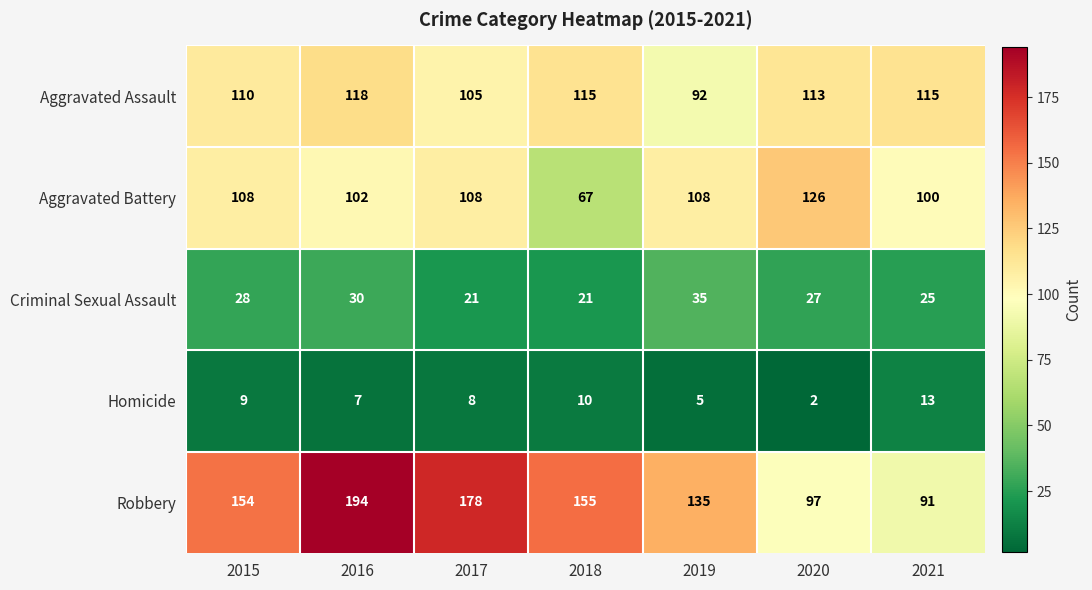

Count the number of data series in this chart.

5